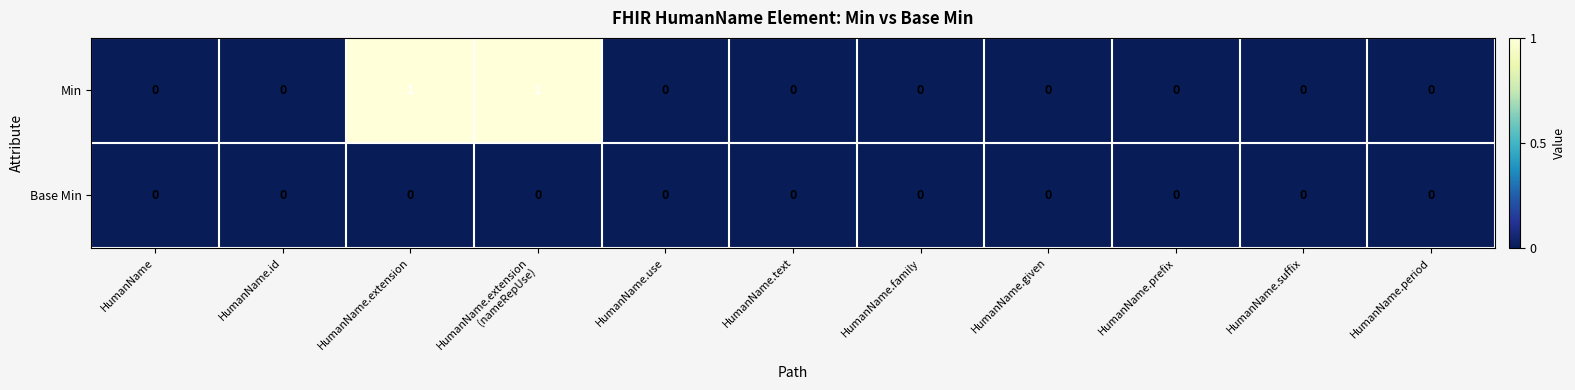

Is it true that Base Min equals 0 at HumanName.given?

True